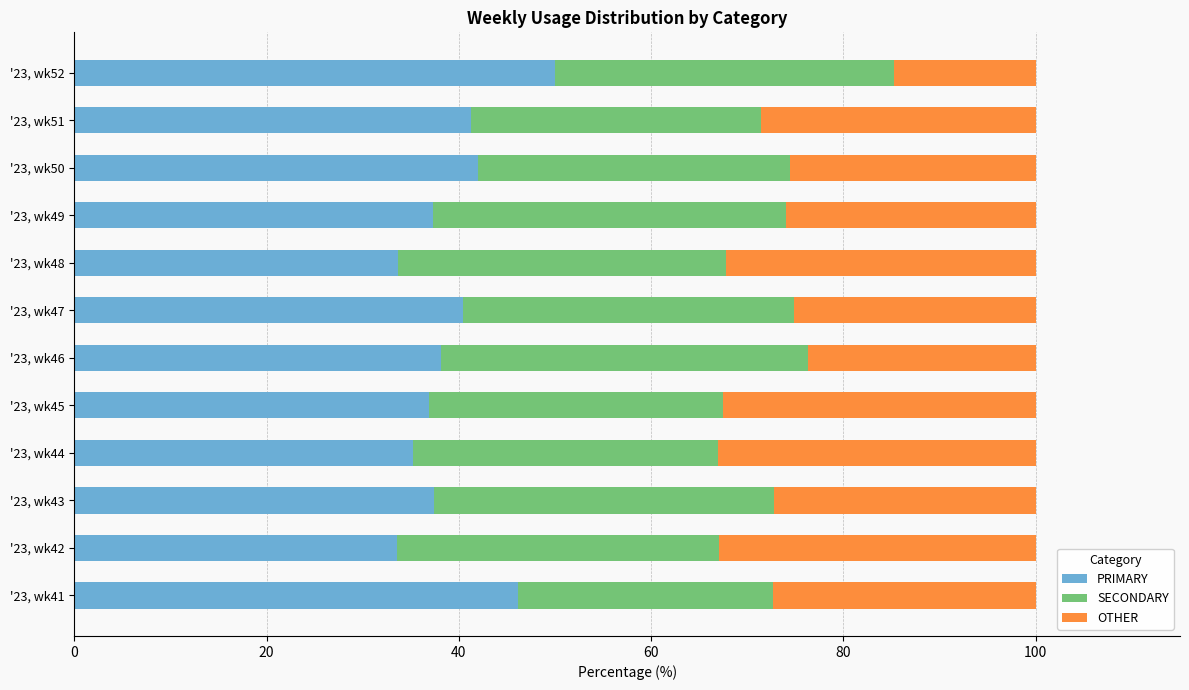

What is the difference between the maximum and minimum values in the PRIMARY series?

16.5